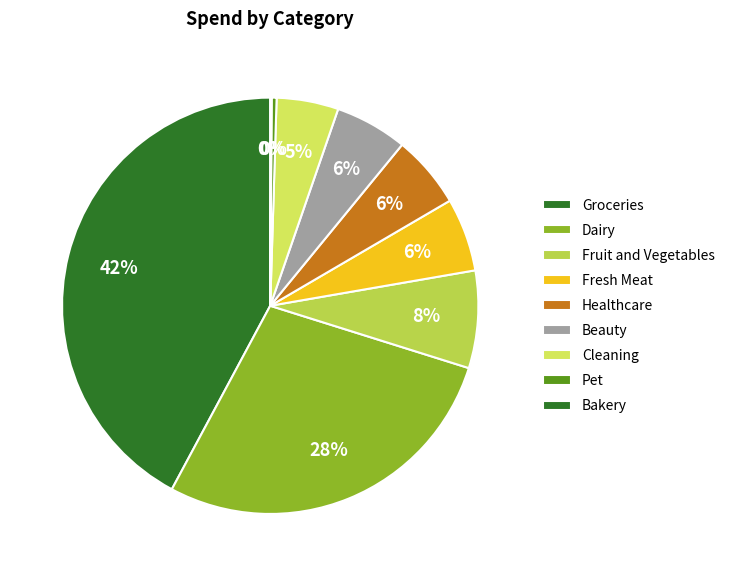

To the nearest percent, what is the average slice percentage?

11%